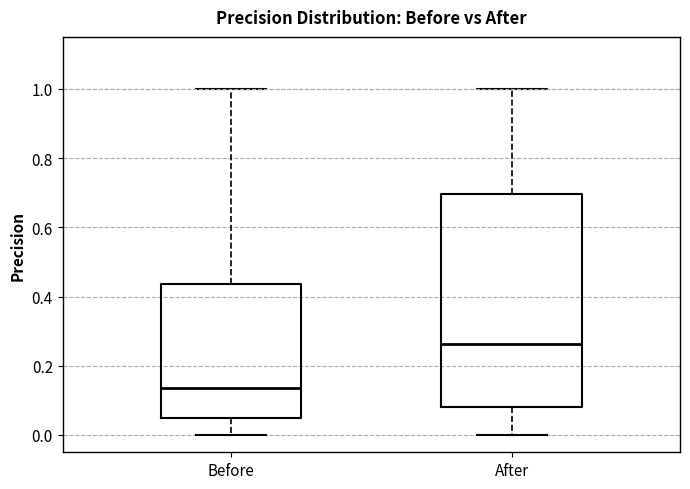

Reading left to right, transcribe this box plot: for each box, give where its median line is, the range the box spans, and where its two whiskers end, as read against the y-axis. The values are not printed on the chart, so give them approximately, as read against the axis.

Before: median 0.14, box 0.04 to 0.44, whiskers 0.00 to 1.00
After: median 0.26, box 0.08 to 0.70, whiskers 0.00 to 1.00